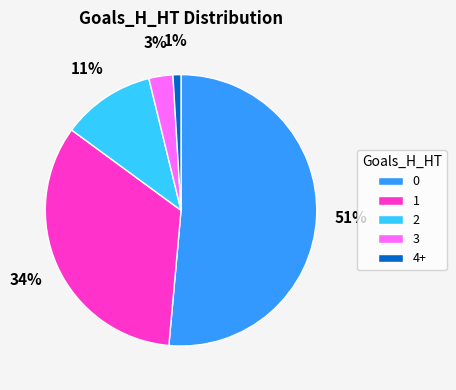

True or false: 4+ accounts for 1% of the total.

True